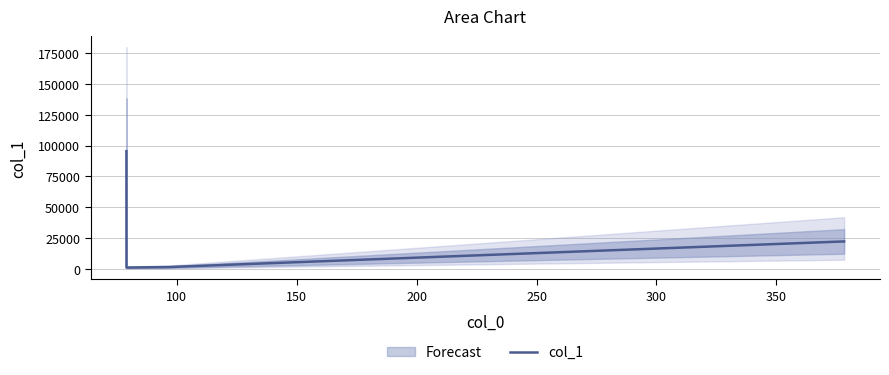

Reading left to right, list all the values displayed in this chart.

95508.4	987.2	1417.7	22206.1